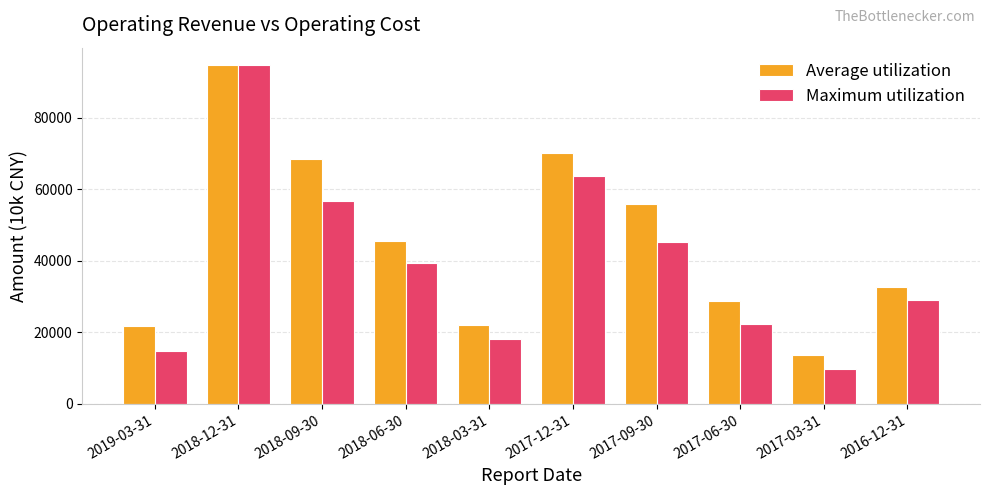

Count the number of data series in this chart.

2